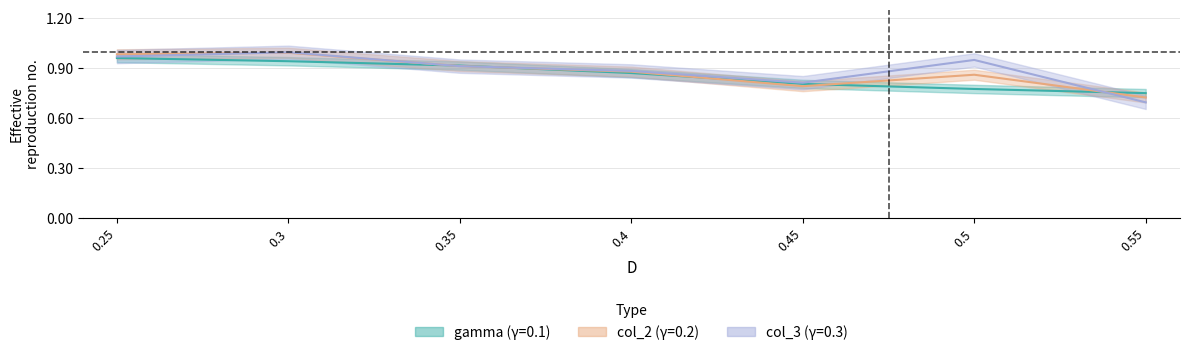

True or false: col_2 and col_3 intersect in this chart.

True